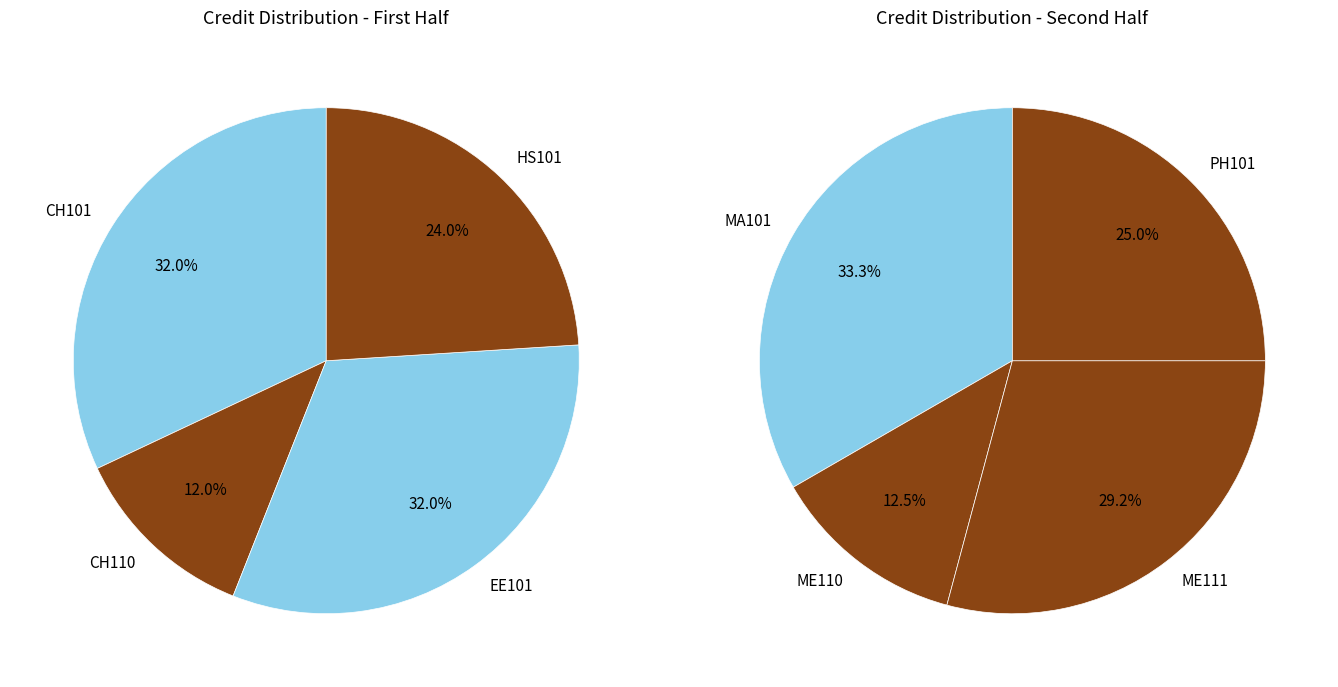

The HS101 slice represents 1% of the pie. True or false?

False